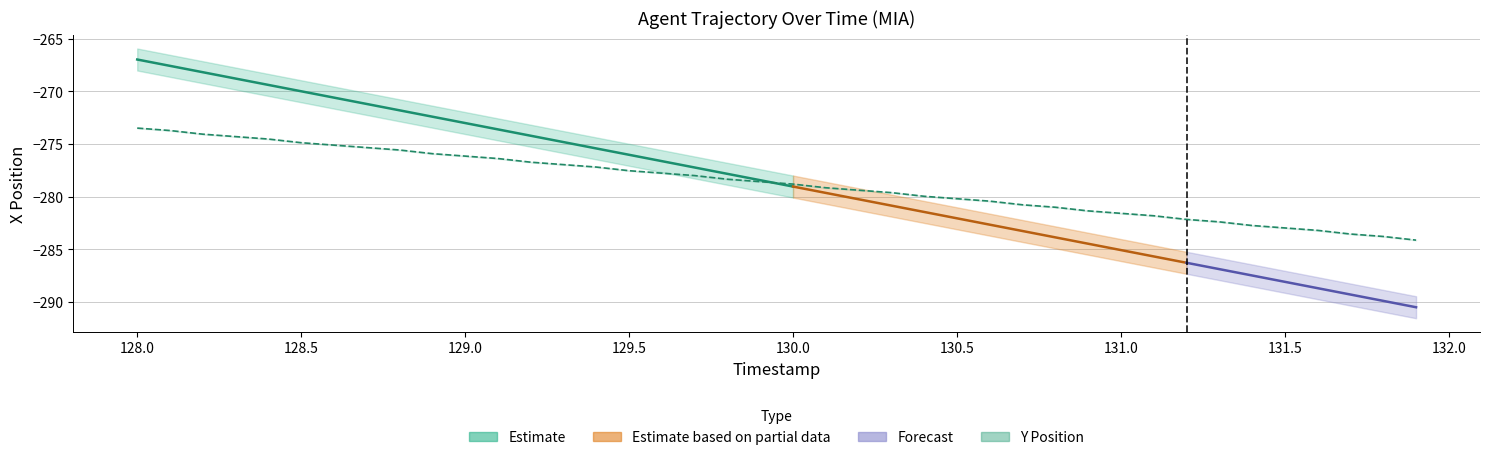

What is the sum of all values?

-11149.7